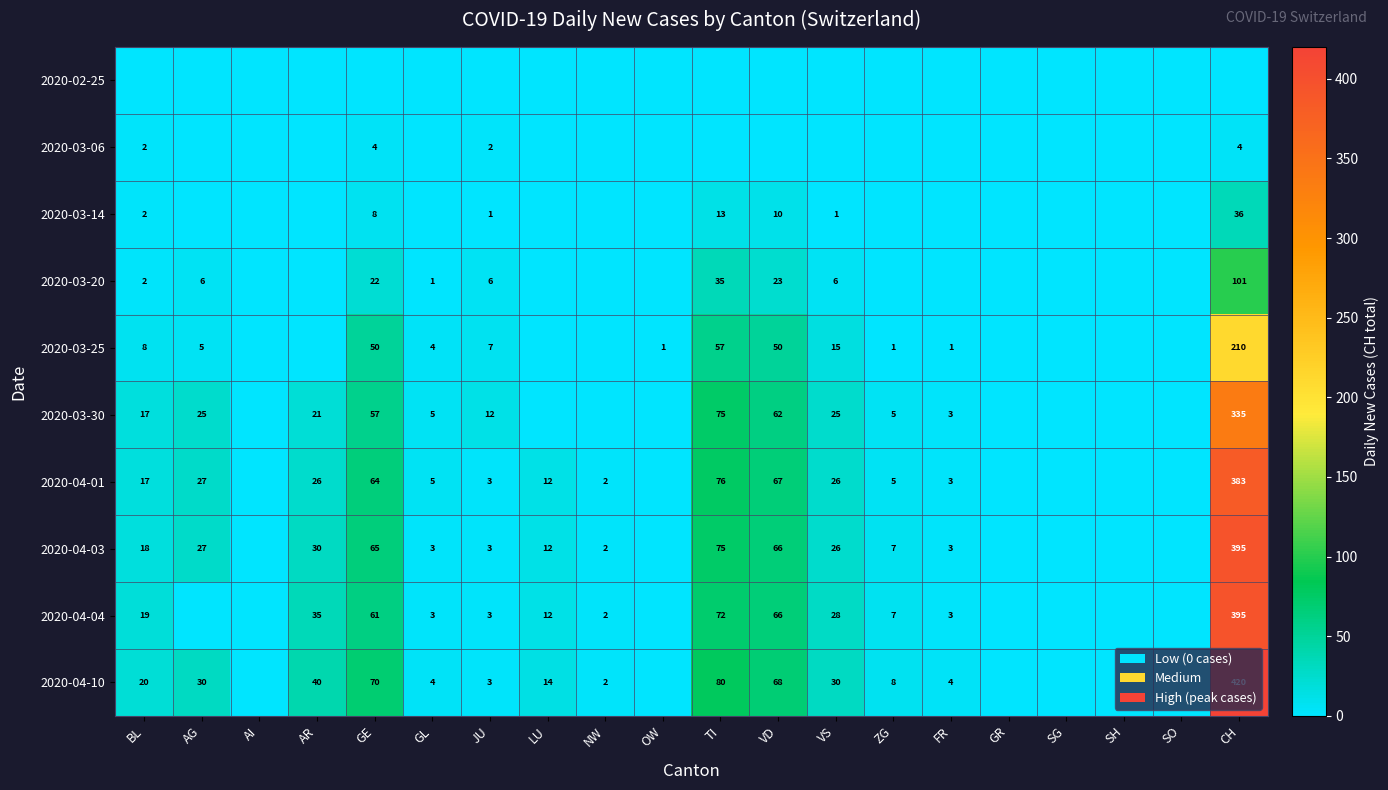

Is the value of 2020-04-04 at LU greater than the value of 2020-04-03 at JU?

Yes